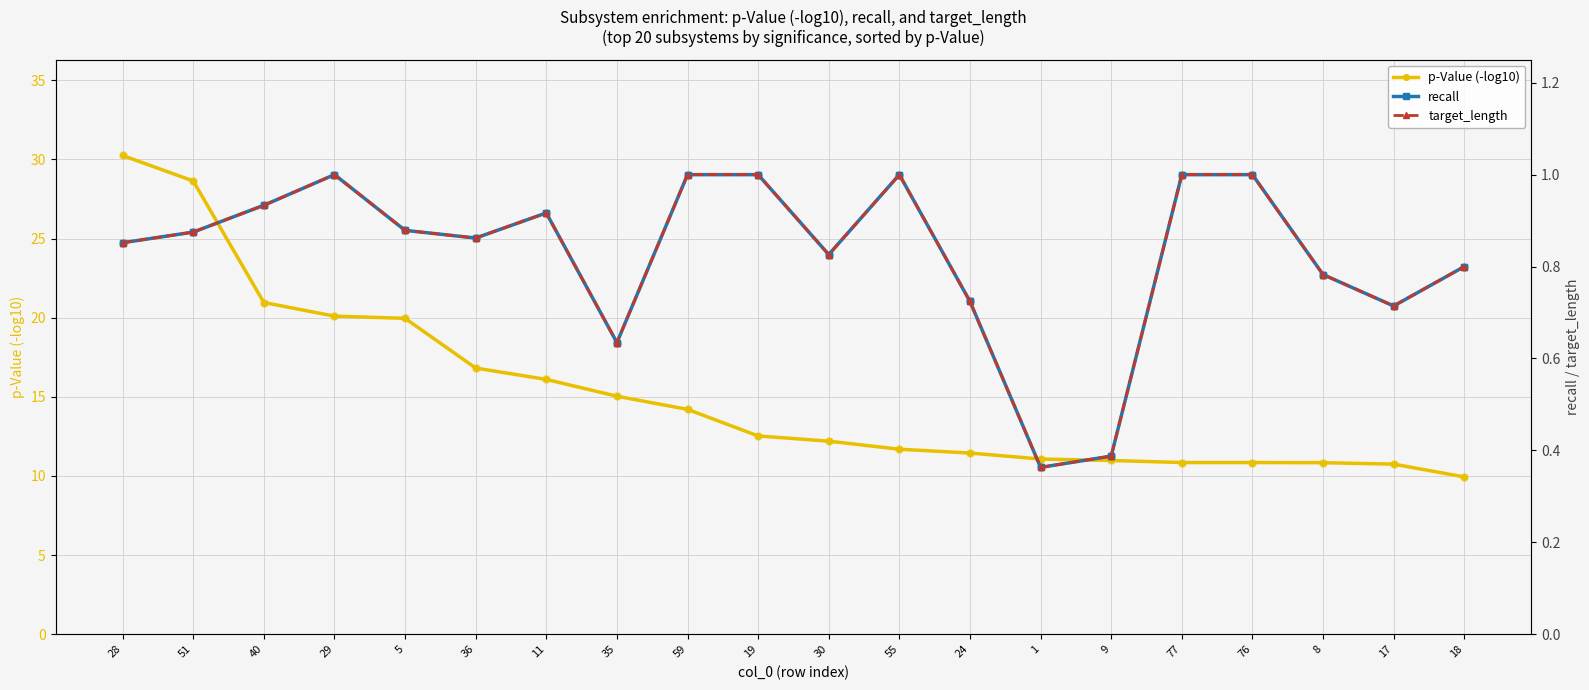

Which series has the widest spread of Y values?

p-Value (-log10)